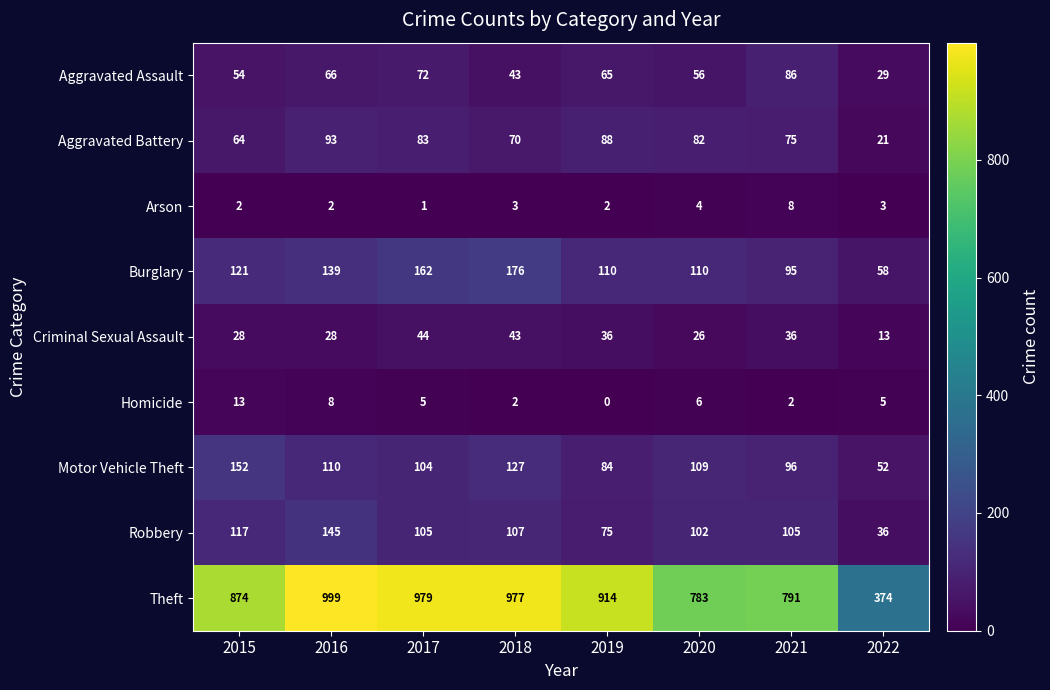

The Aggravated Assault series shows 34 at 2019. True or false?

False